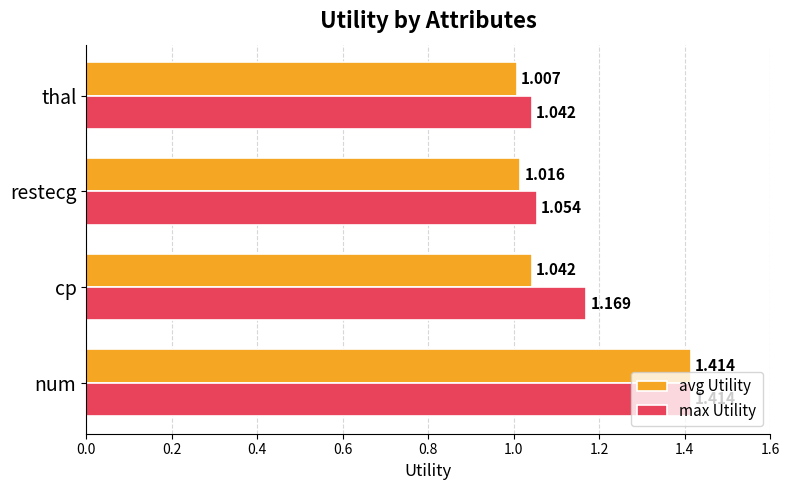

At which category is the sum across all series the highest?

num